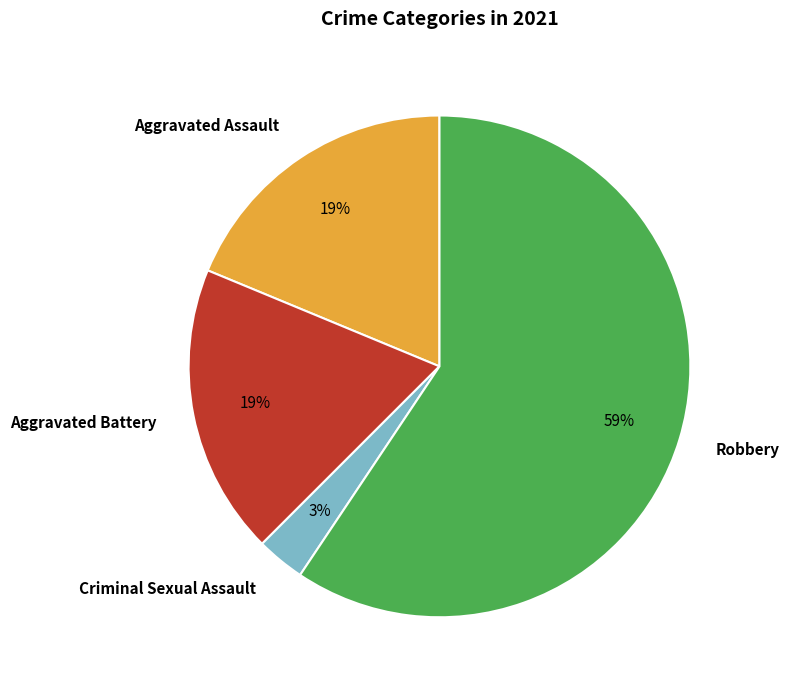

The Aggravated Battery slice represents 19% of the pie. True or false?

True